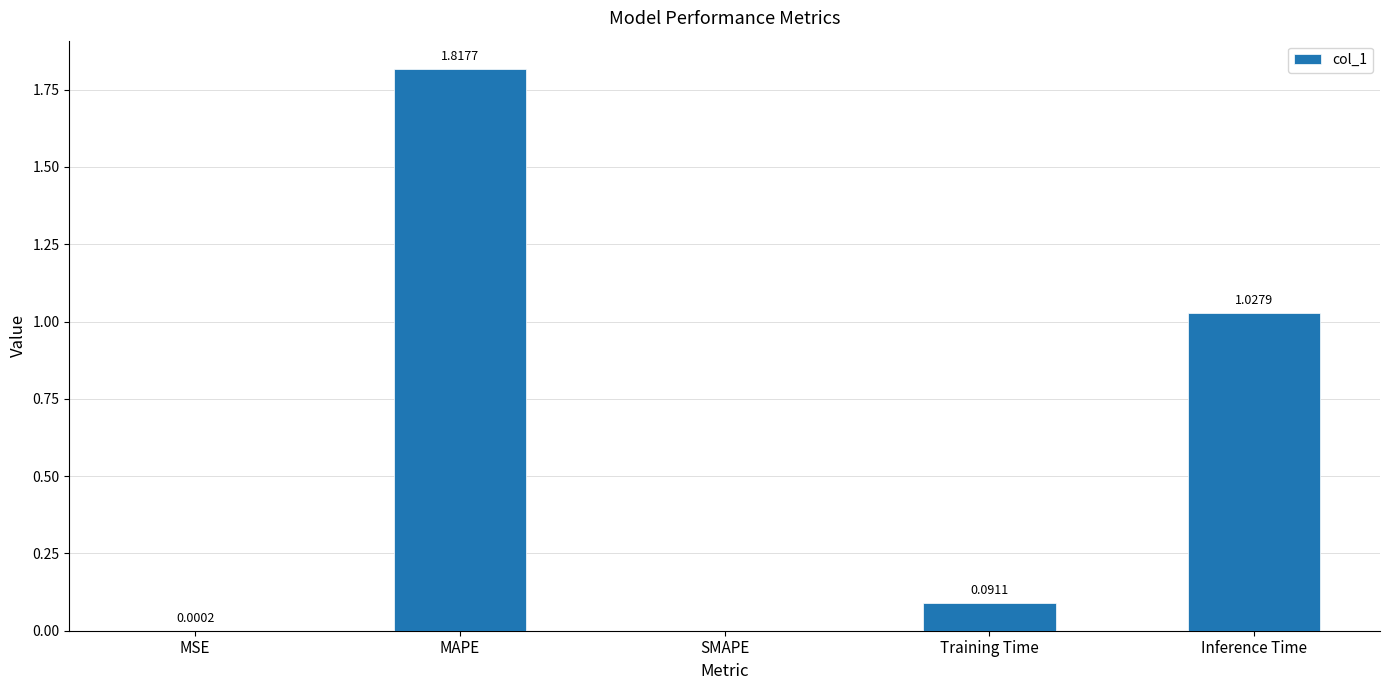

How many positive values are there?

4